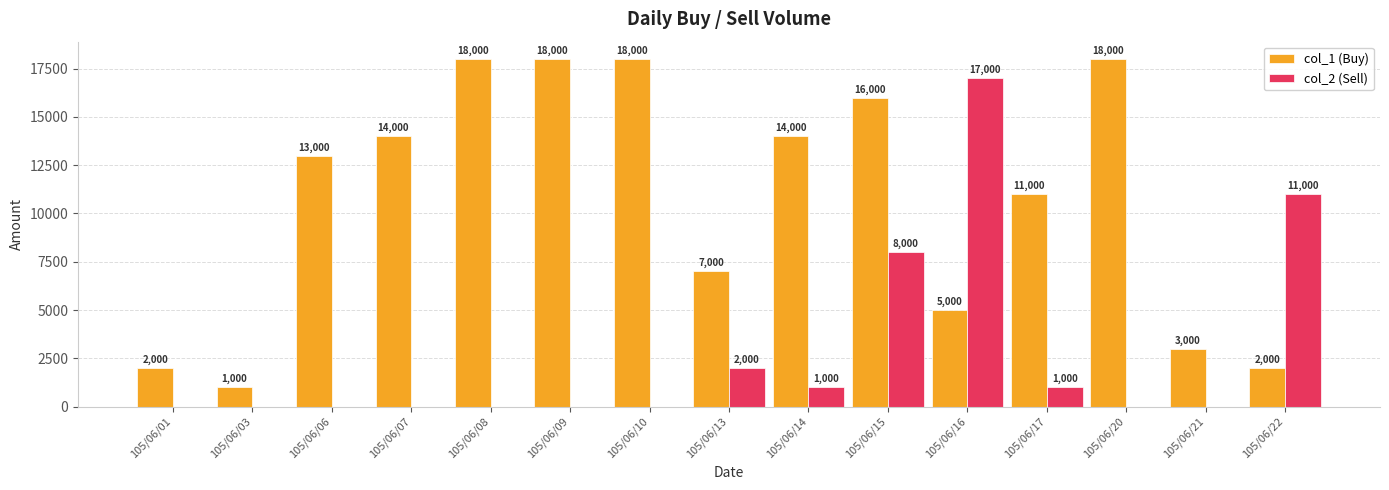

True or false: col_1 (Buy) has a value of 2000 at 105/06/22.

True